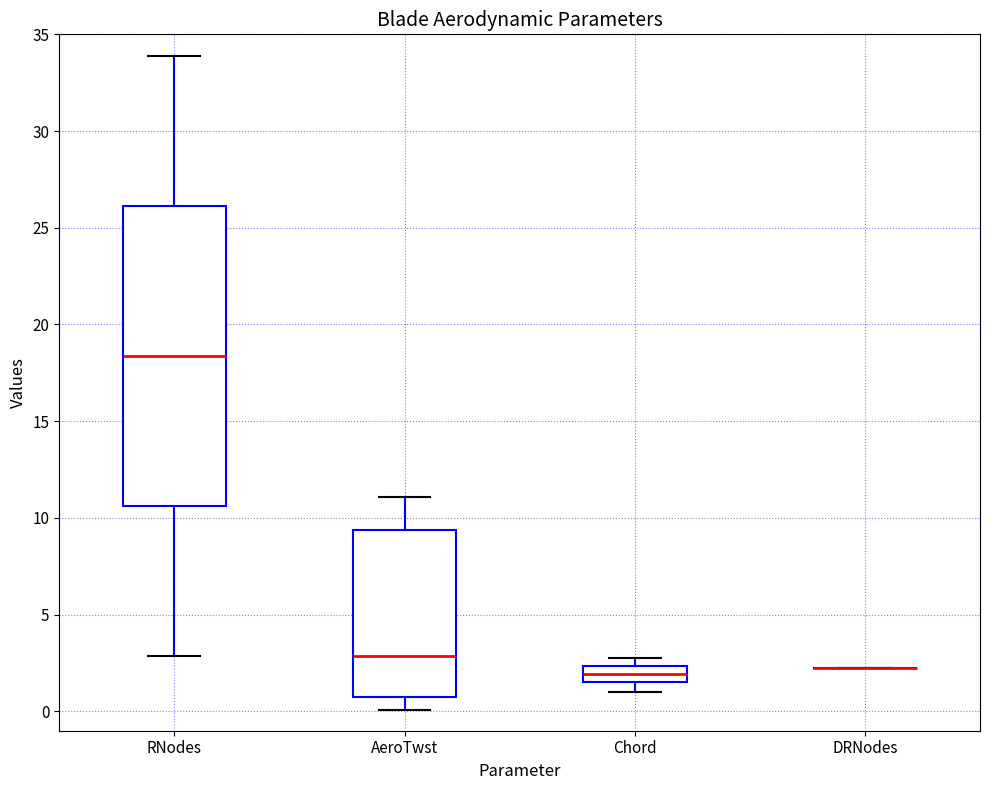

Where is the upper edge of the box for RNodes on the y-axis? The values are not printed on the chart, so give them approximately, as read against the axis.

26.0